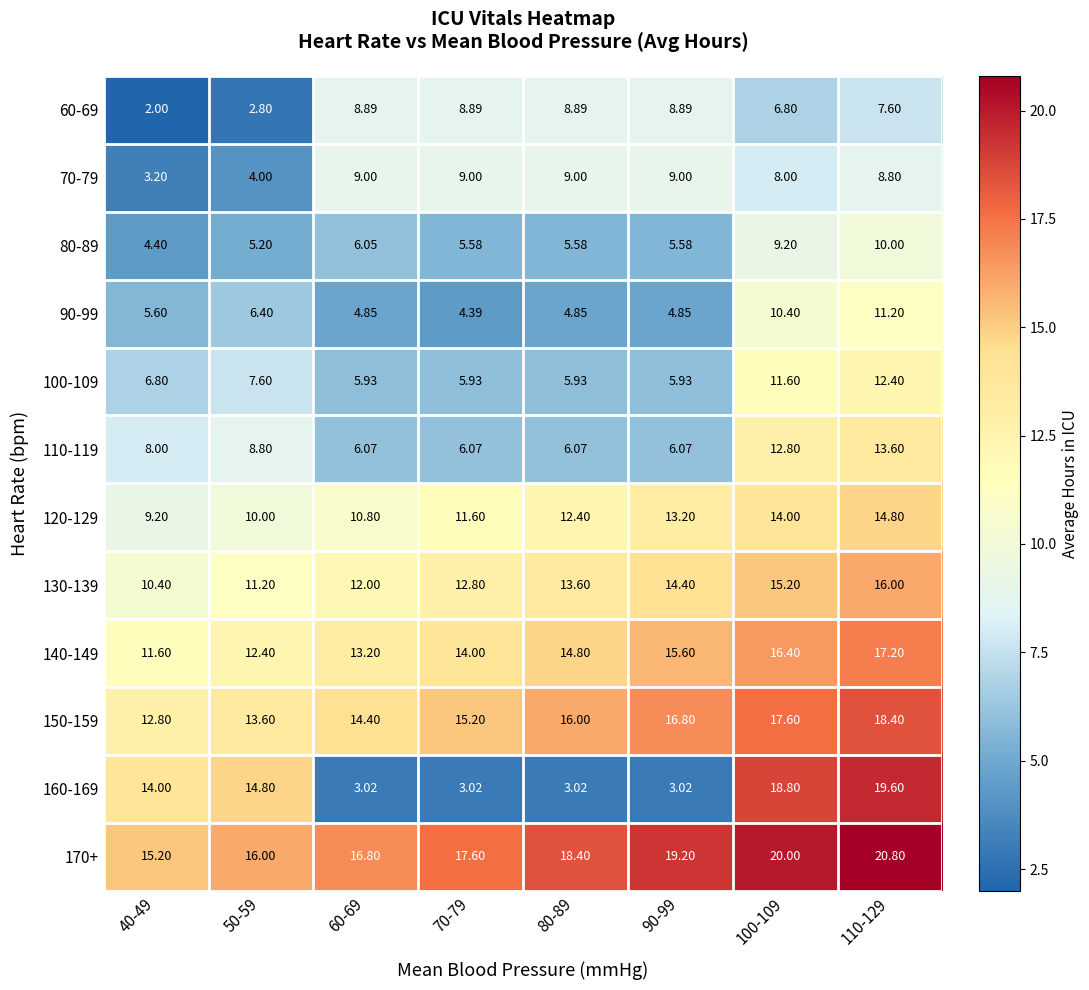

How many data points in 90-99 are above 5?

4